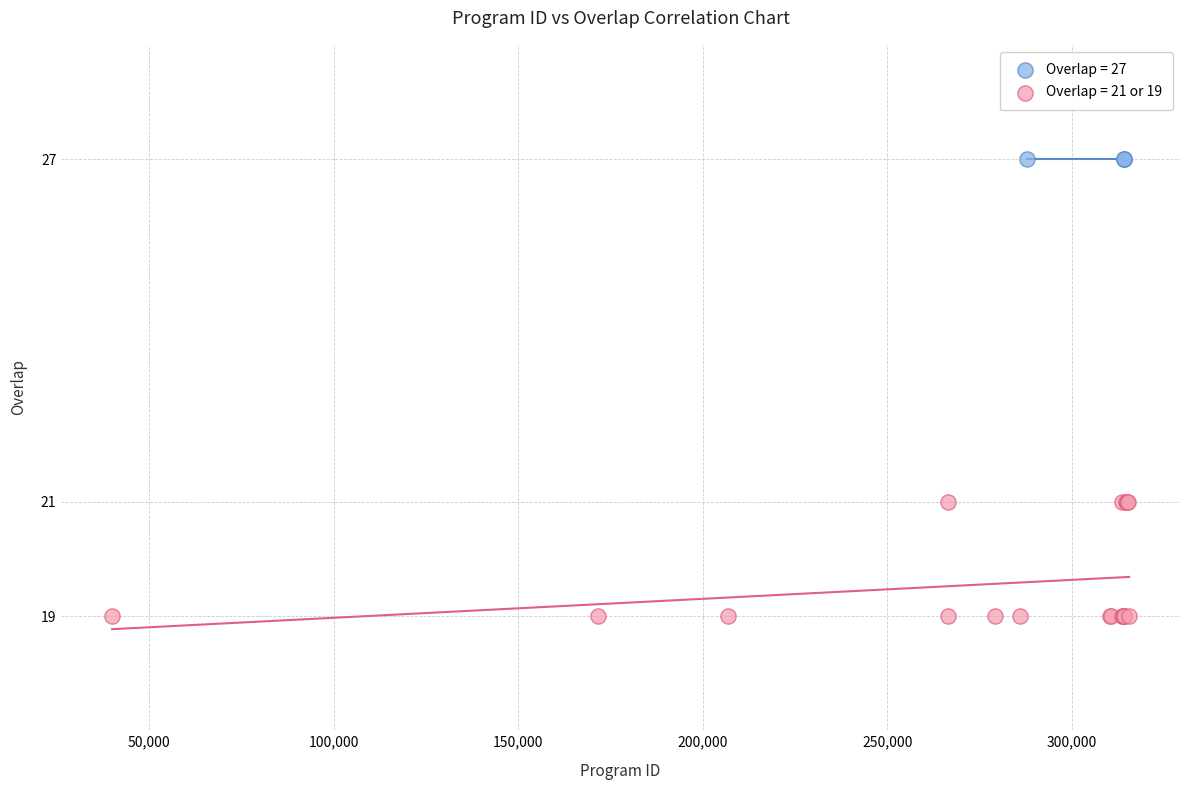

Which series contains the highest Y value?

Overlap = 27